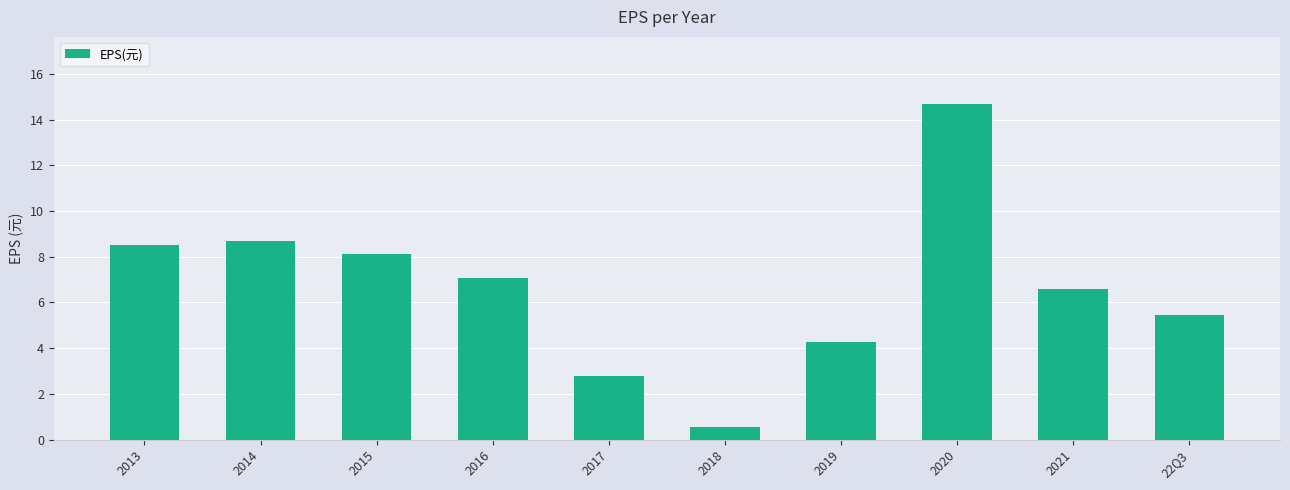

How many distinct data groups are displayed?

1